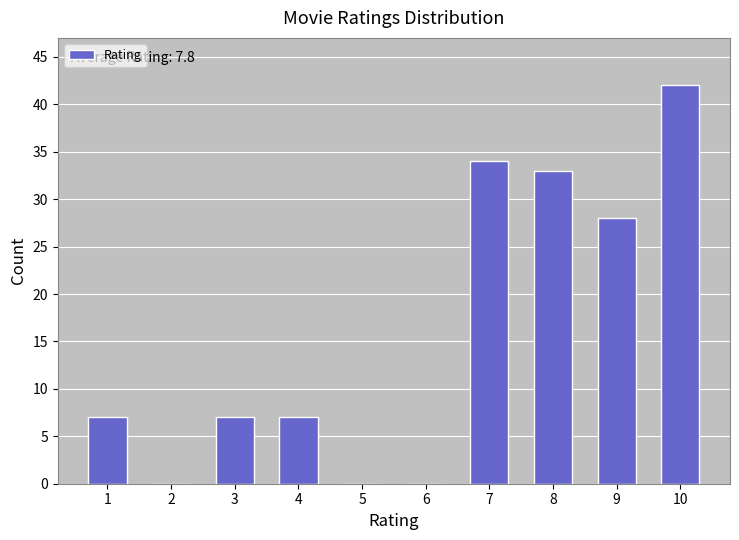

Reading left to right, what are all the values shown in this chart?

1=7	2=0	3=7	4=7	5=0	6=0	7=34	8=33	9=28	10=42